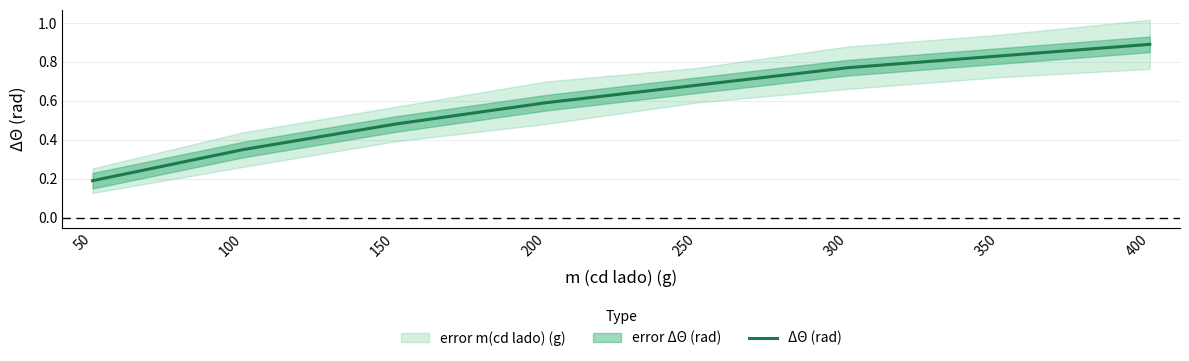

What is the difference between the maximum and minimum values?

0.7